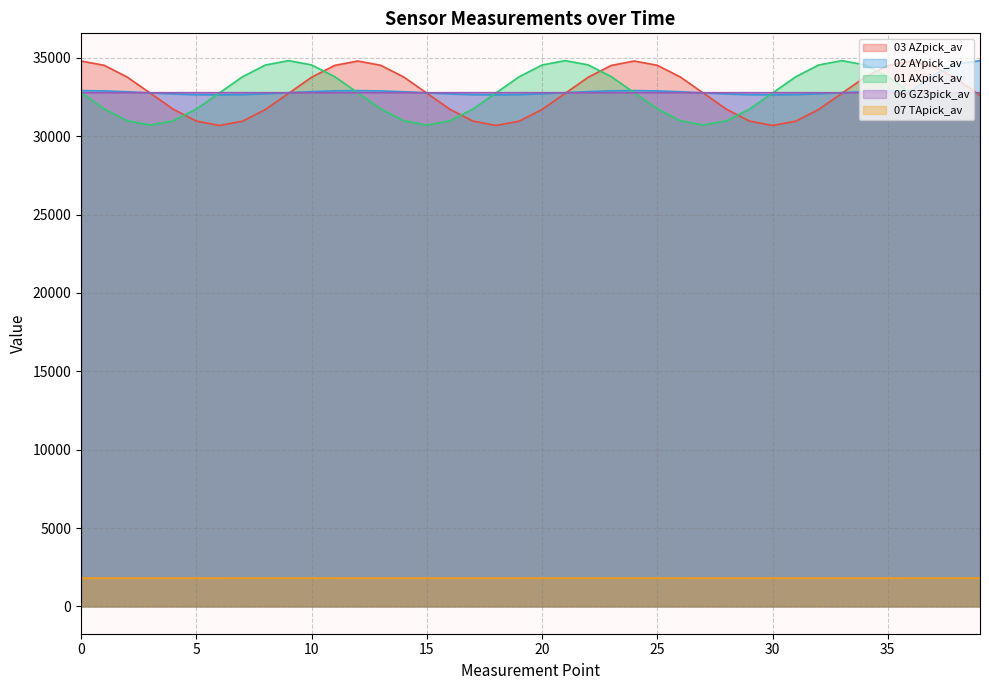

True or false: 02 AYpick_av has a value of 51508.0 at 39.

False